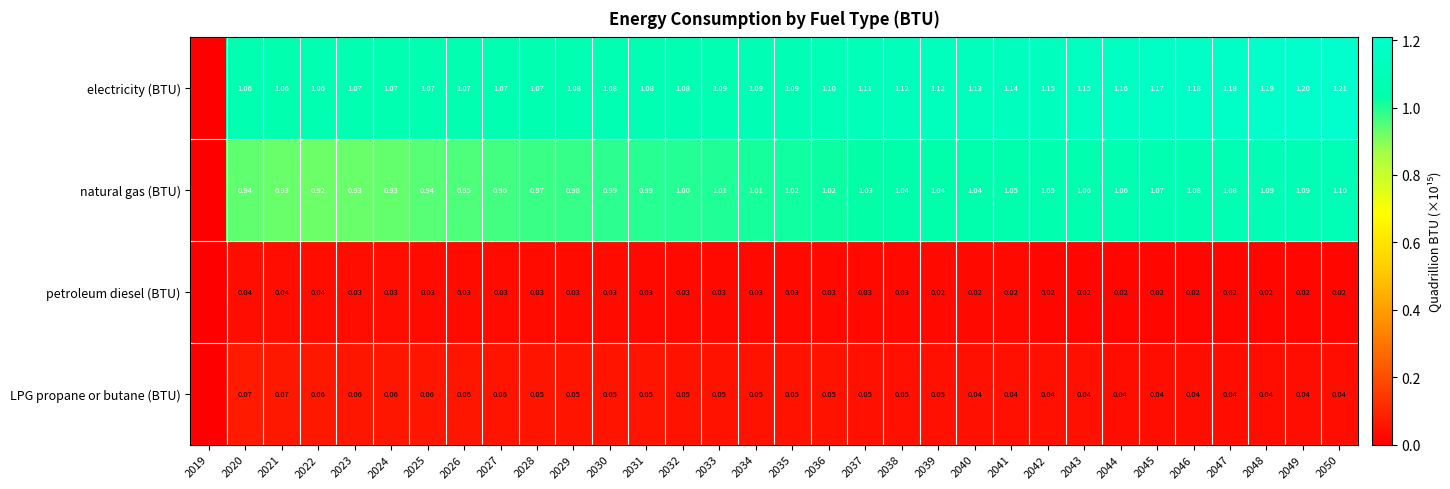

At 2048, list the series in order from largest to smallest.

electricity (BTU), natural gas (BTU), LPG propane or butane (BTU), petroleum diesel (BTU)